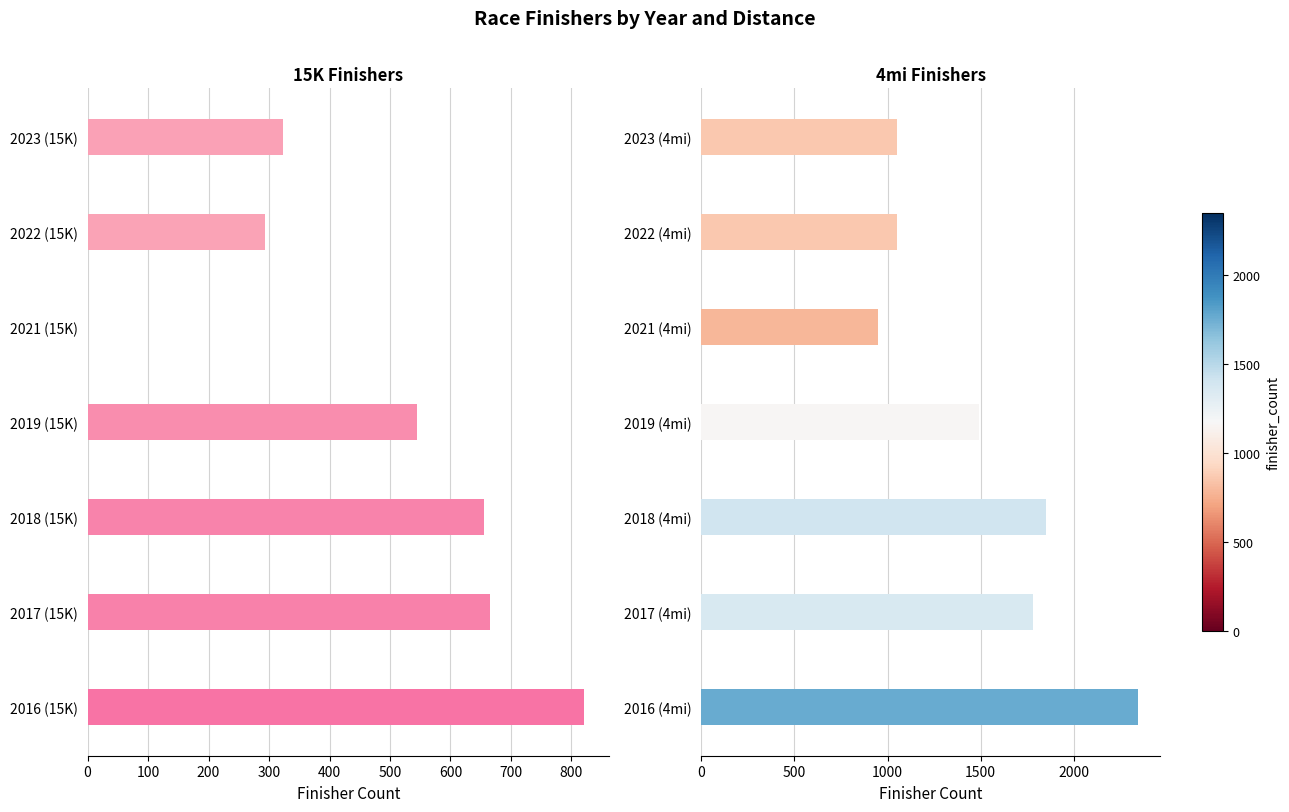

How many data points in 4mi are above 1491?

3